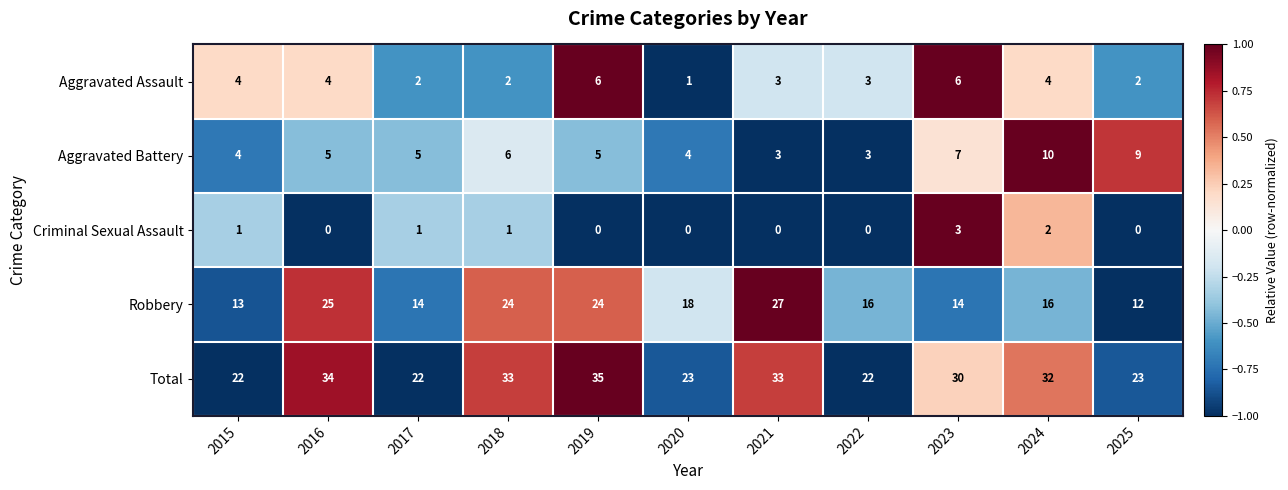

How many distinct data groups are displayed?

5